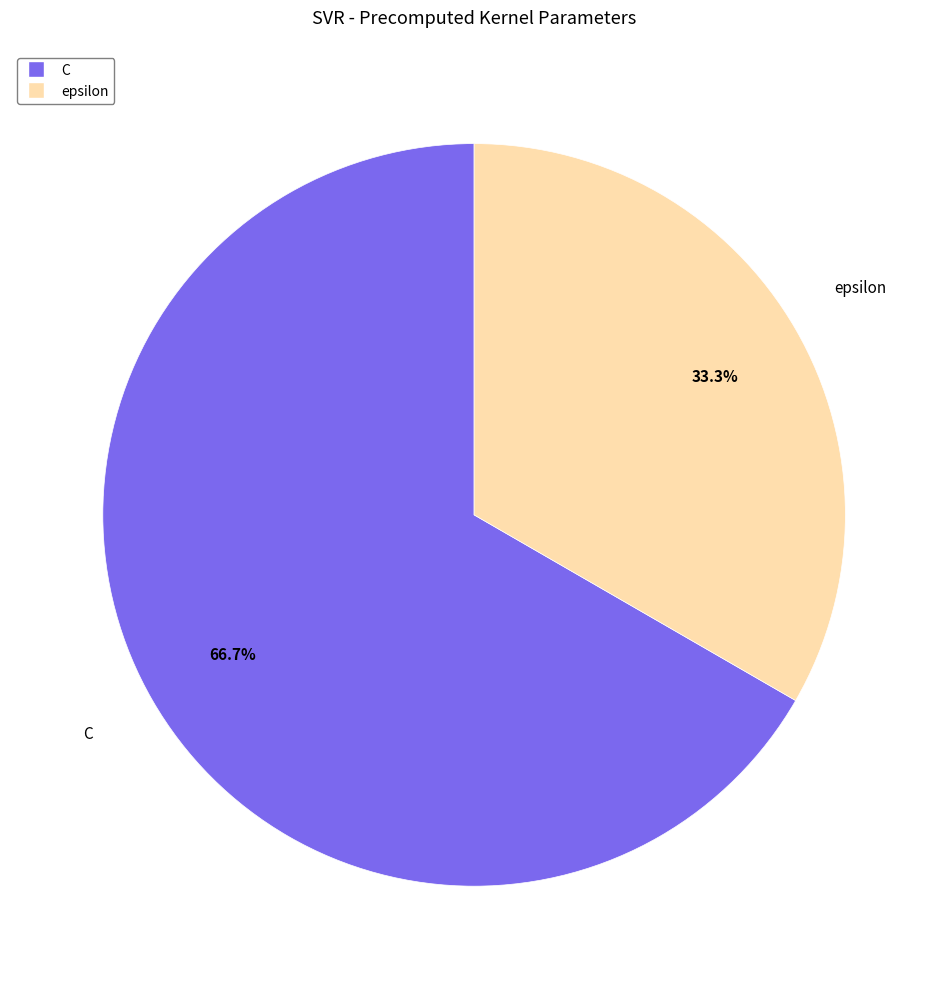

True or false: C accounts for 67% of the total.

True